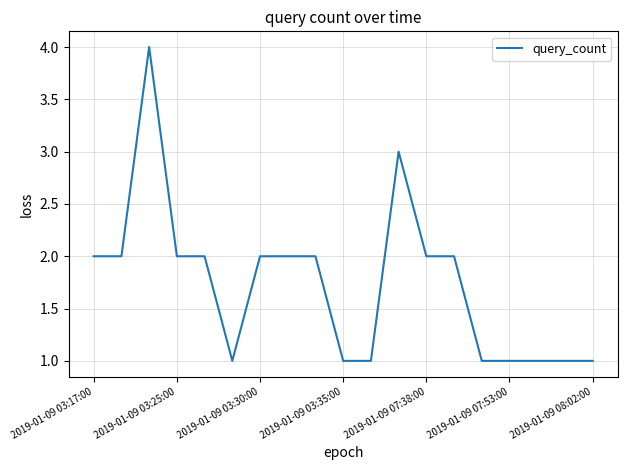

What is the difference between the maximum and minimum values?

3